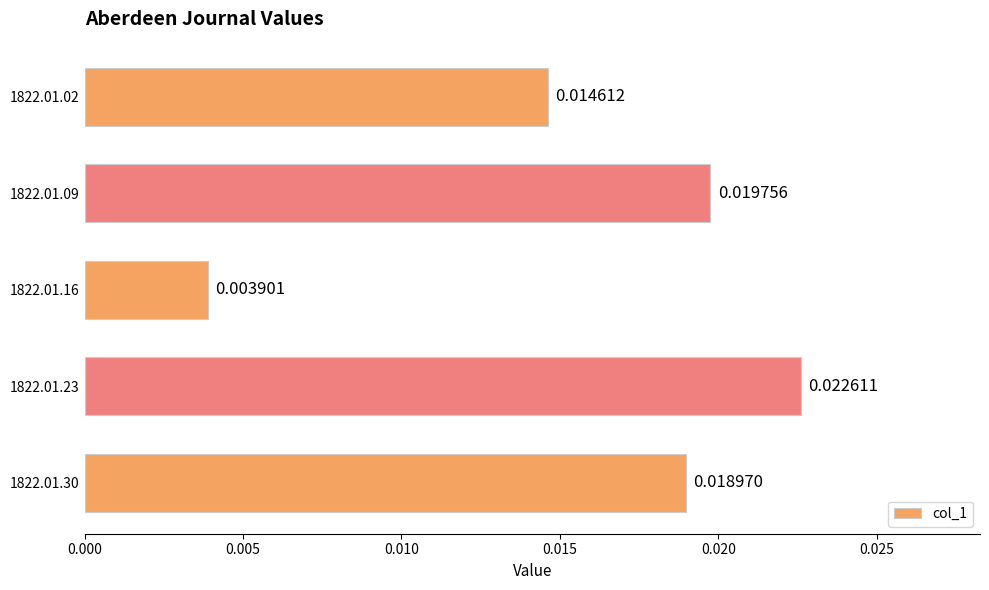

Which category has the lowest value across all series?

1822.01.16